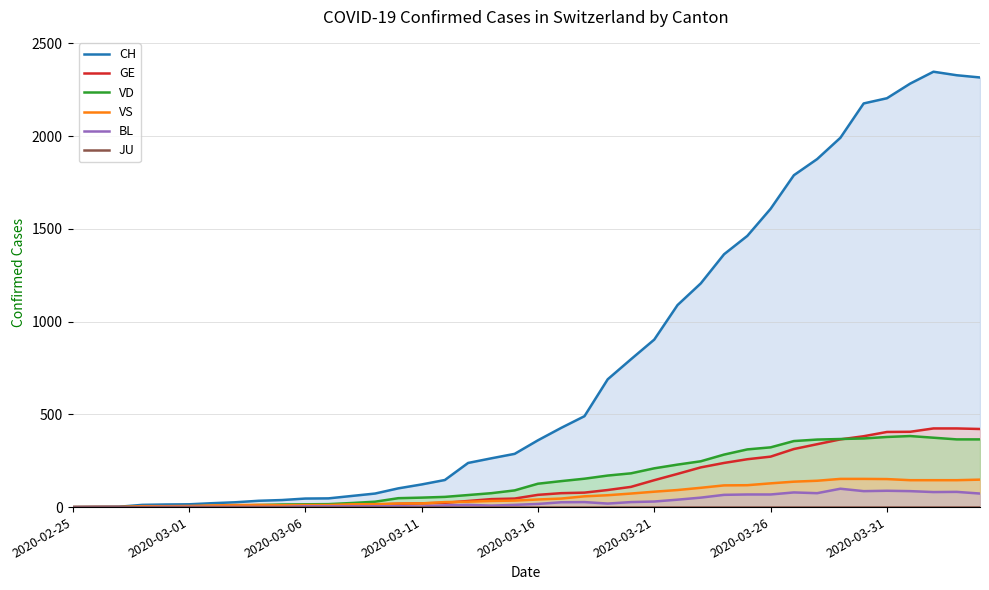

True or false: GE and VS intersect in this chart.

True